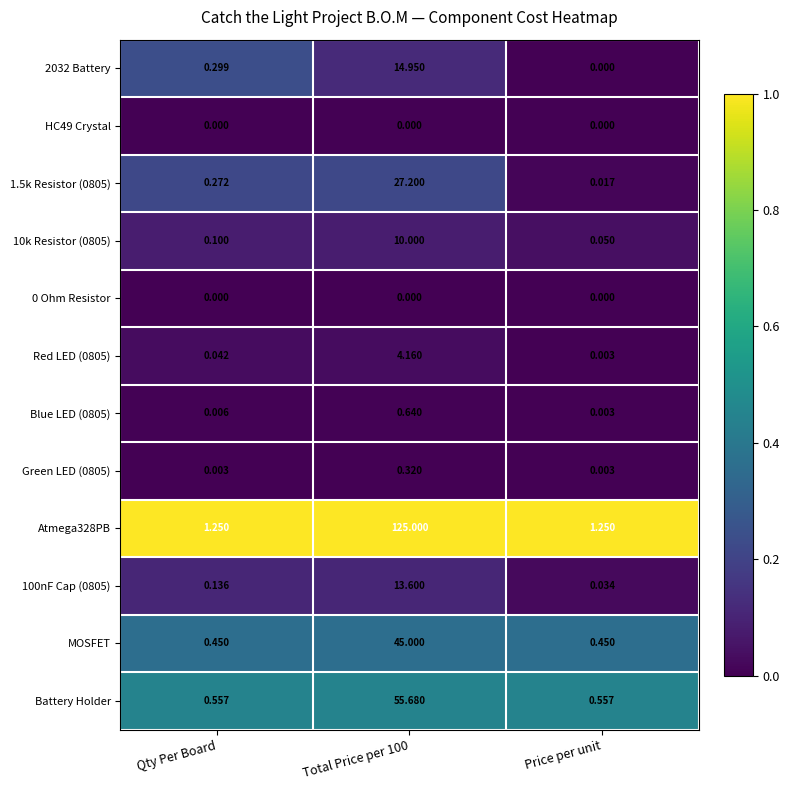

At which category is the sum across all series the highest?

Total Price per 100